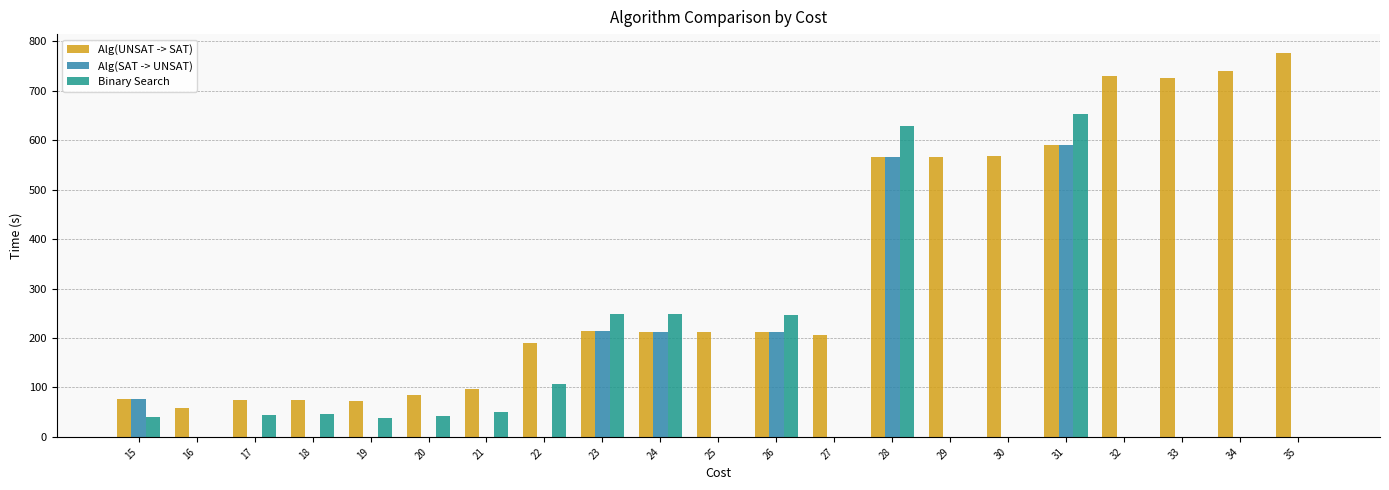

What is the spread (max minus min) of values at 20?

85